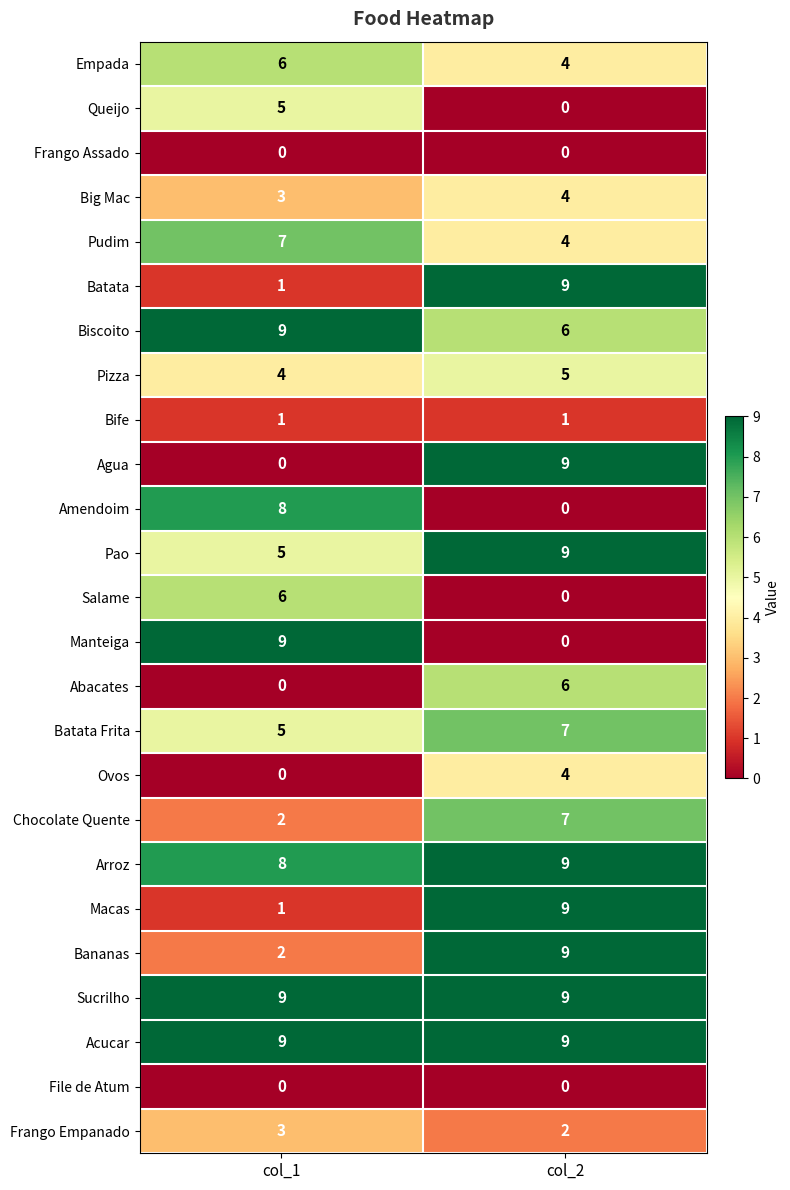

Is it true that Abacates equals 0 at col_1?

True